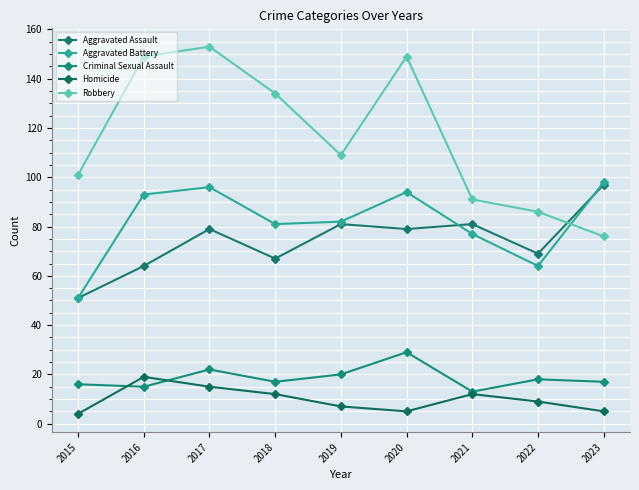

Which series has the largest range (max minus min)?

Robbery